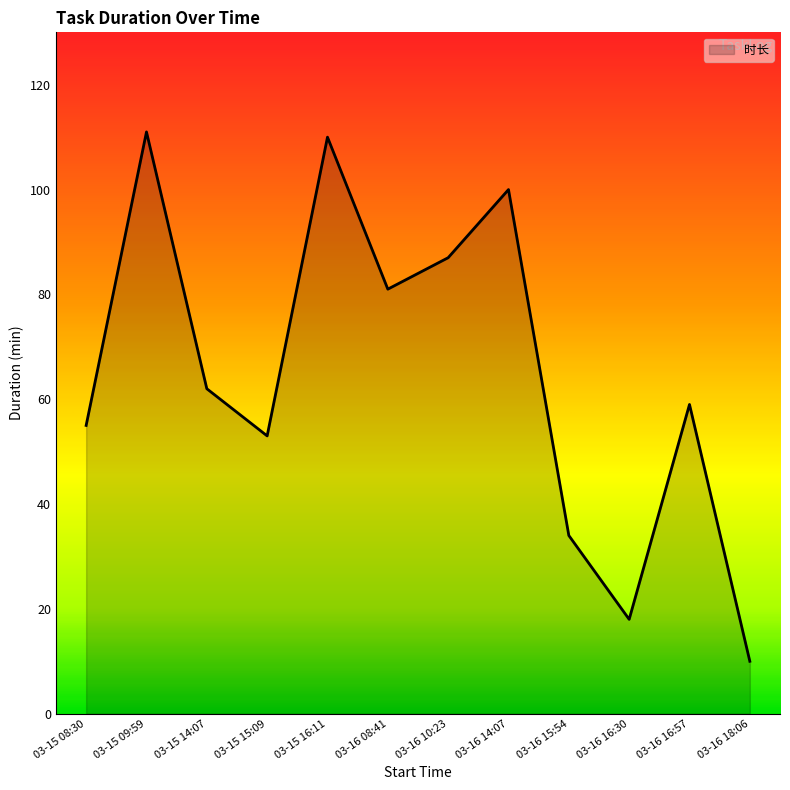

What is the difference between the second highest and minimum values?

100